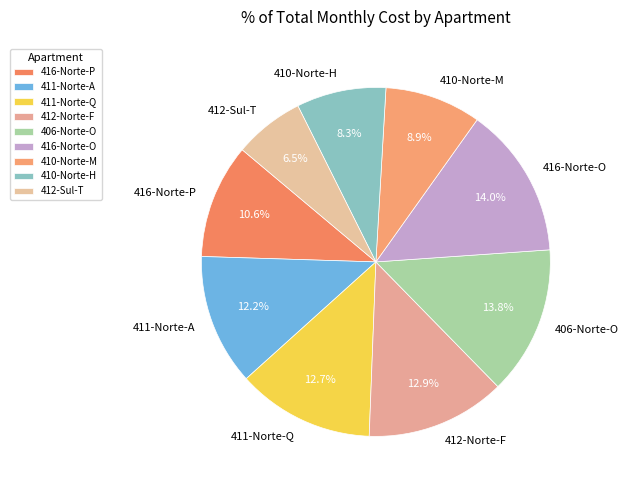

How much of the chart is everything except 410-Norte-H?

91.7%